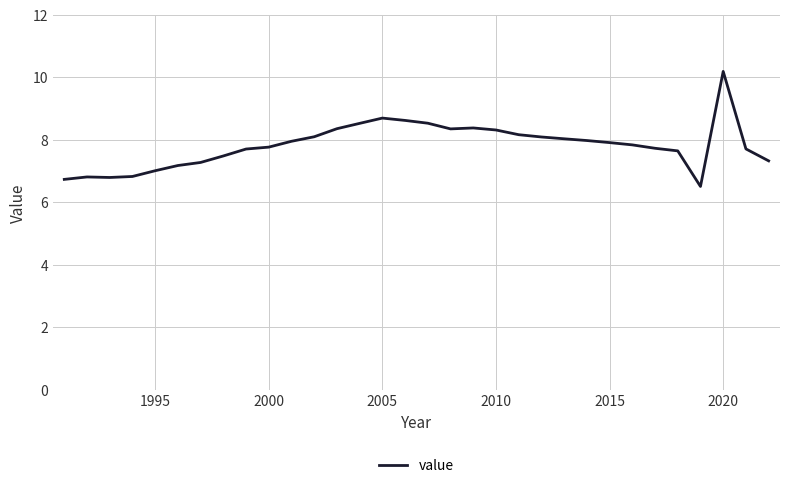

What is the difference between the maximum and minimum values?

3.7